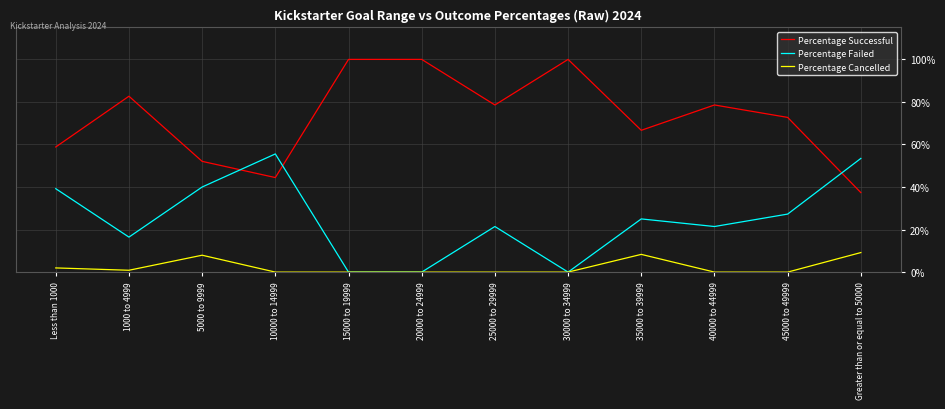

Which category has the lowest value across all series?

15000 to 19999